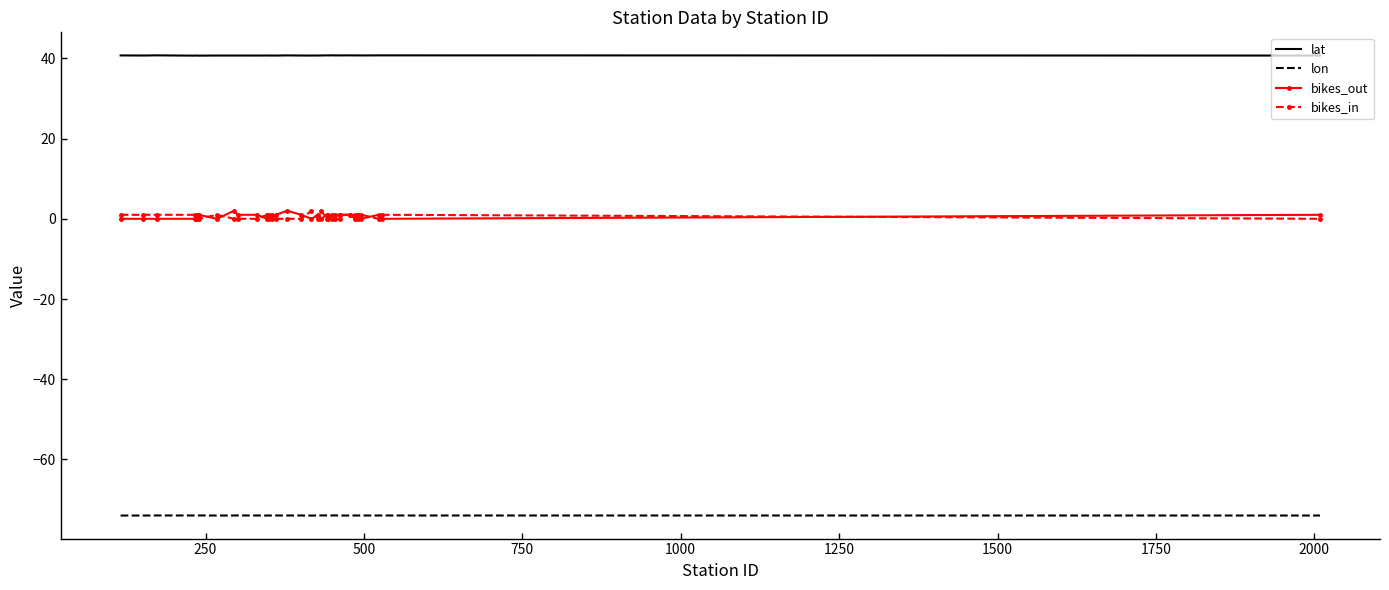

True or false: lon and lat intersect in this chart.

False